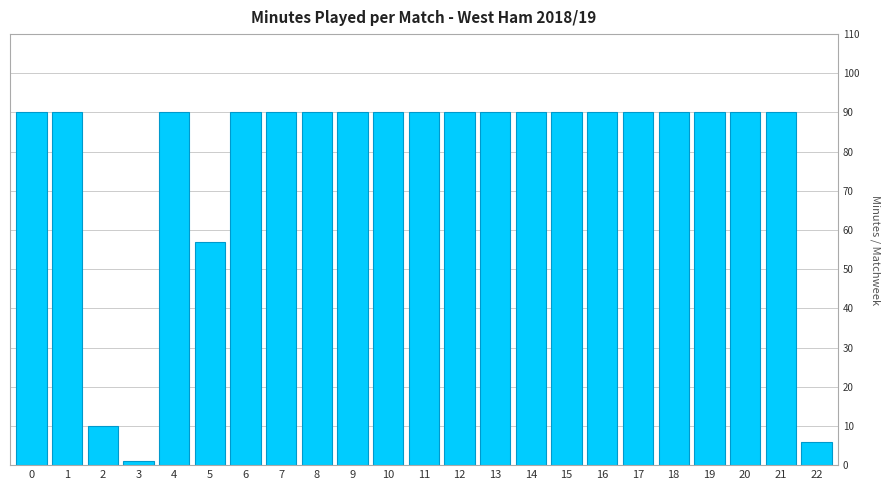

Reading left to right, extract all data points from this chart.

90	90	10	1	90	57	90	90	90	90	90	90	90	90	90	90	90	90	90	90	90	90	6